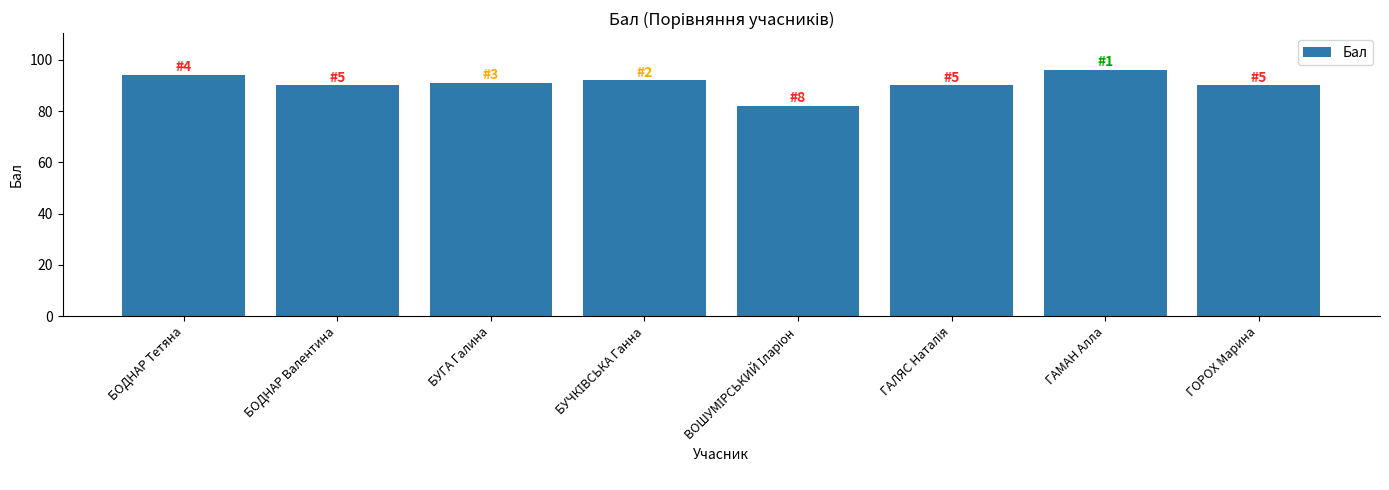

What is the maximum value shown in the chart?

96